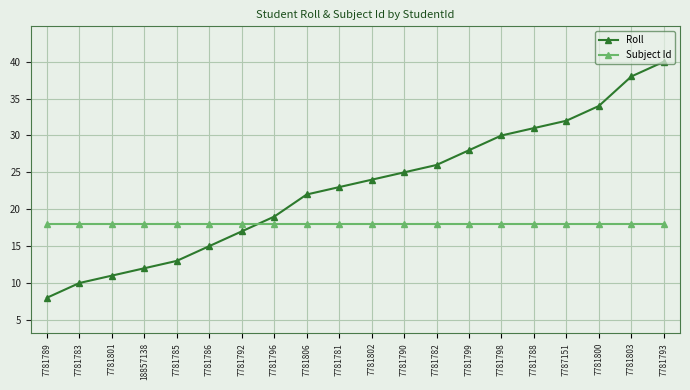

What is the label of the 6th point from the right?

7781798